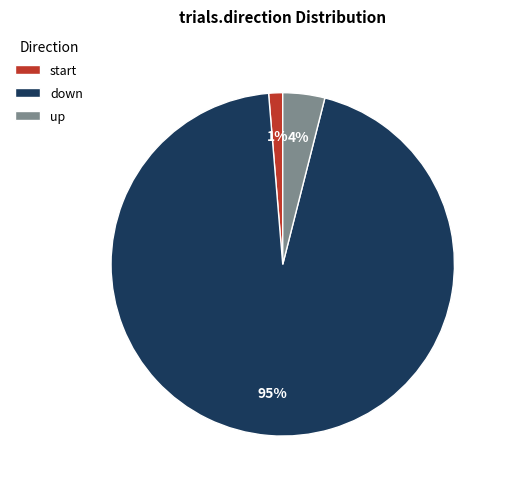

Count the number of slices in the pie.

3